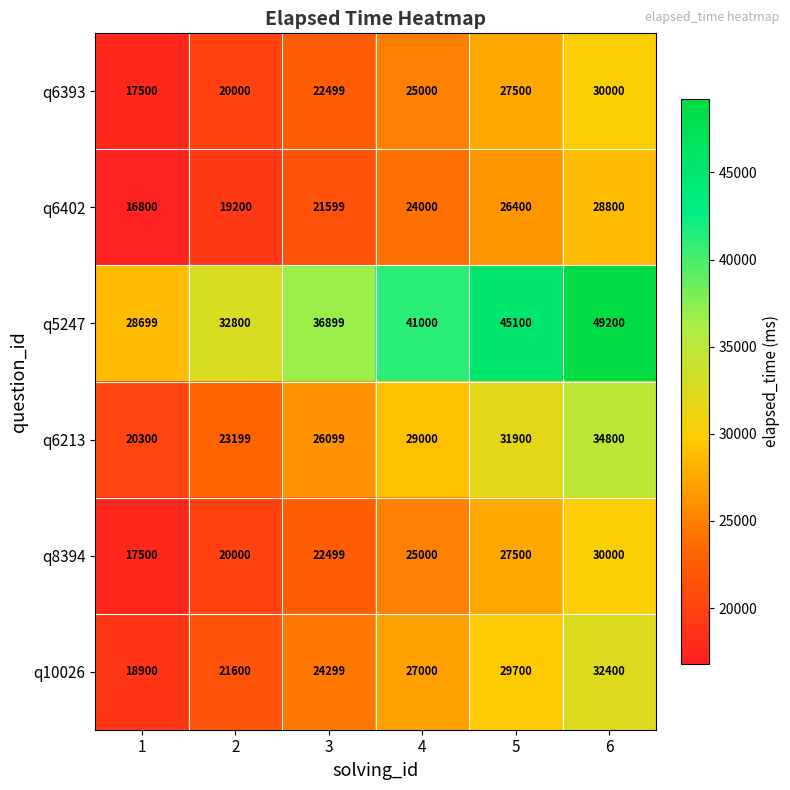

Count the q5247 values in the range 32800 to 45100.

4